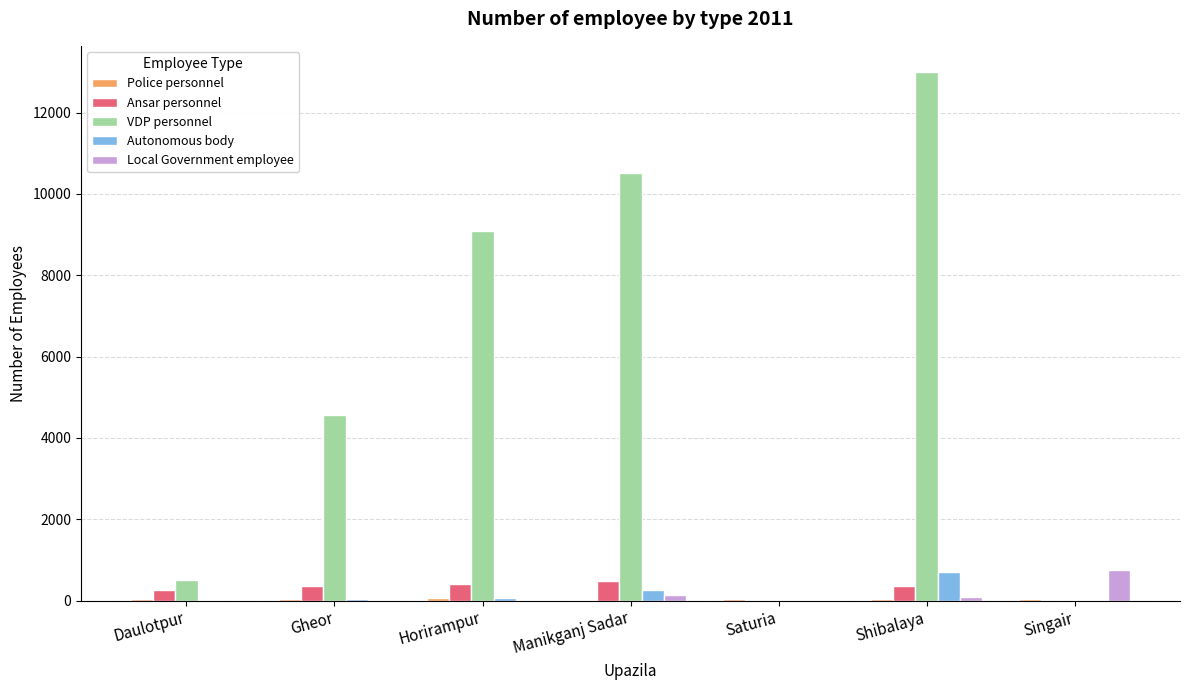

True or false: Ansar personnel has a value of 2 at Singair.

True